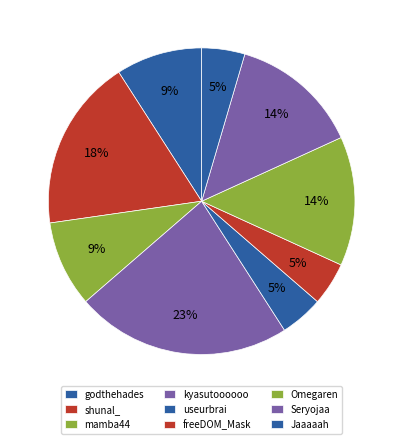

To the nearest percent, what is the difference between the shunal_ and kyasutoooooo slice percentages?

5%